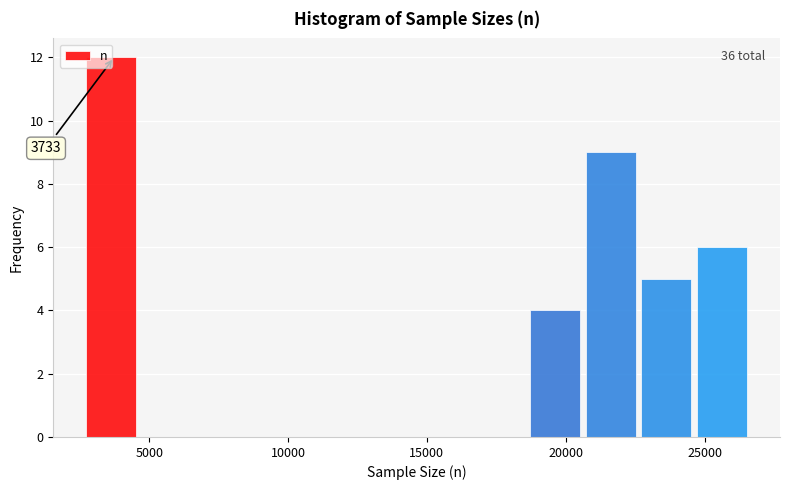

Read against the x-axis, roughly where is the centre of the tallest bar?

3500